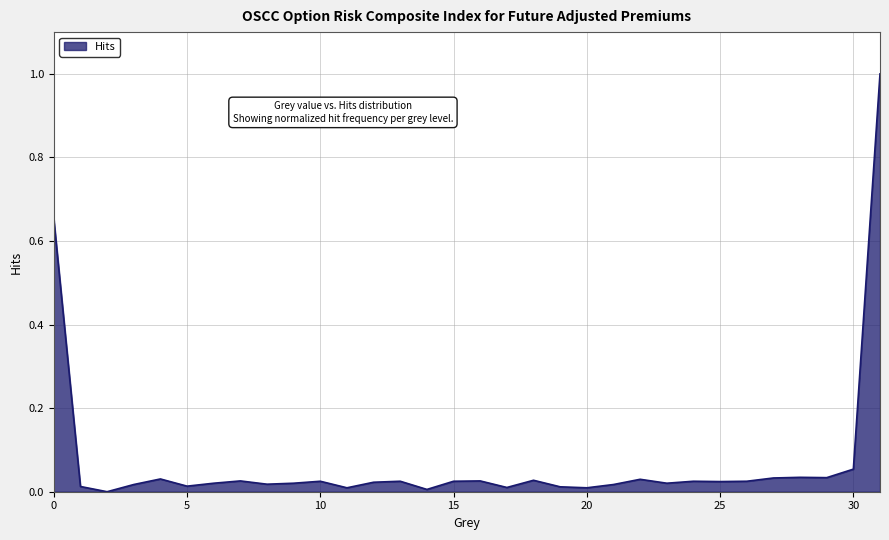

What is the maximum value shown in the chart?

1.0